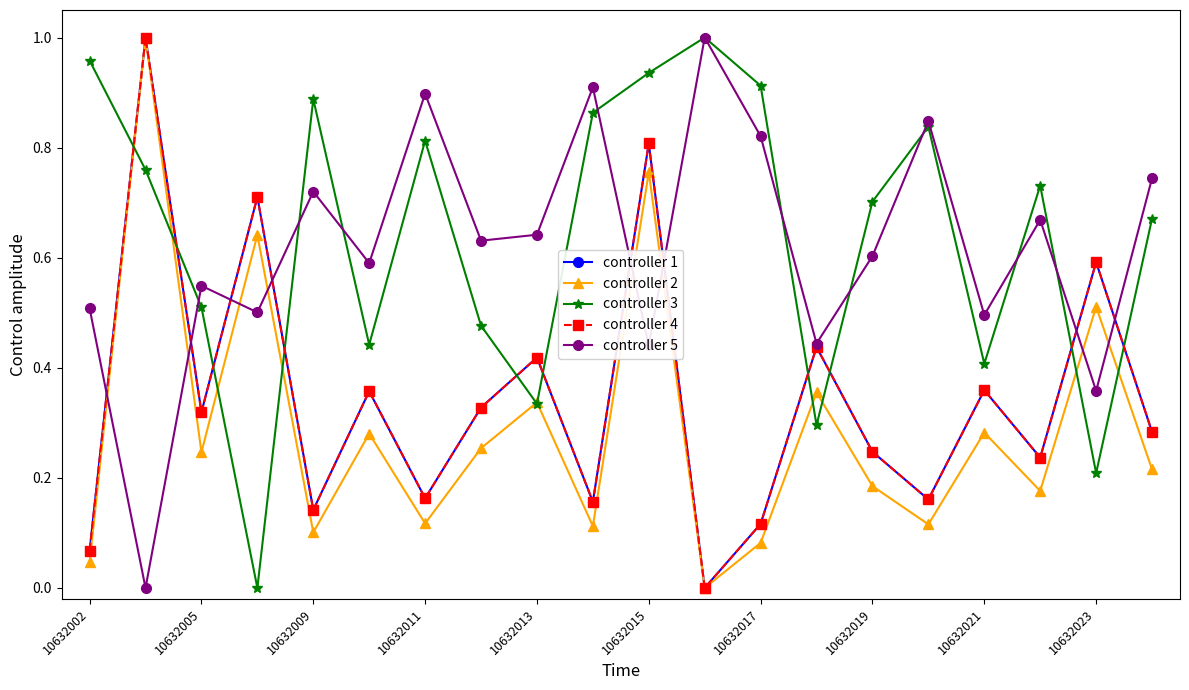

True or false: controller 4 has more than 2 points higher than both neighbors.

True